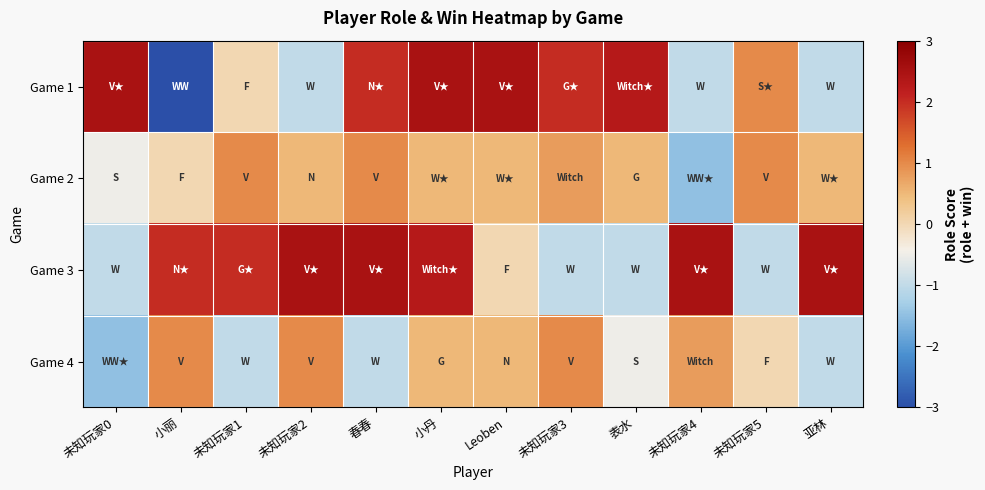

How many series are shown in this chart?

4